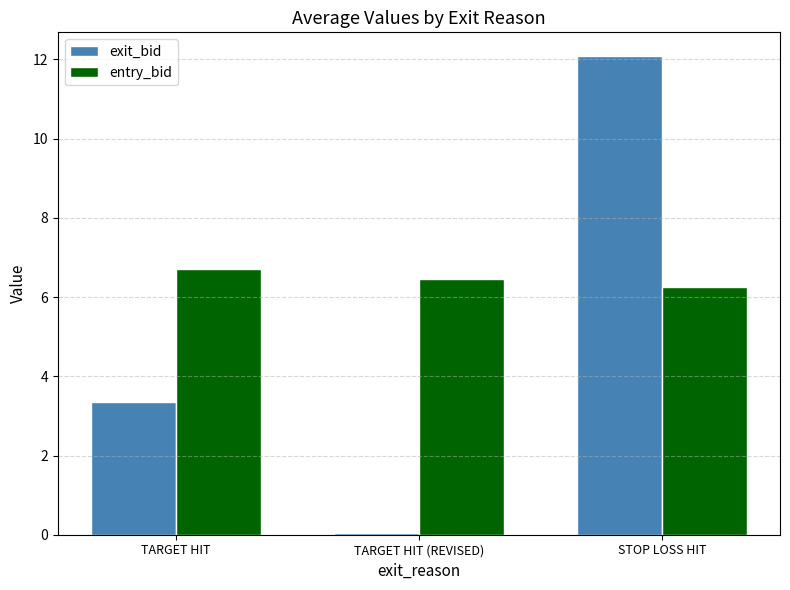

True or false: entry_bid has a value of 3.5 at STOP LOSS HIT.

False